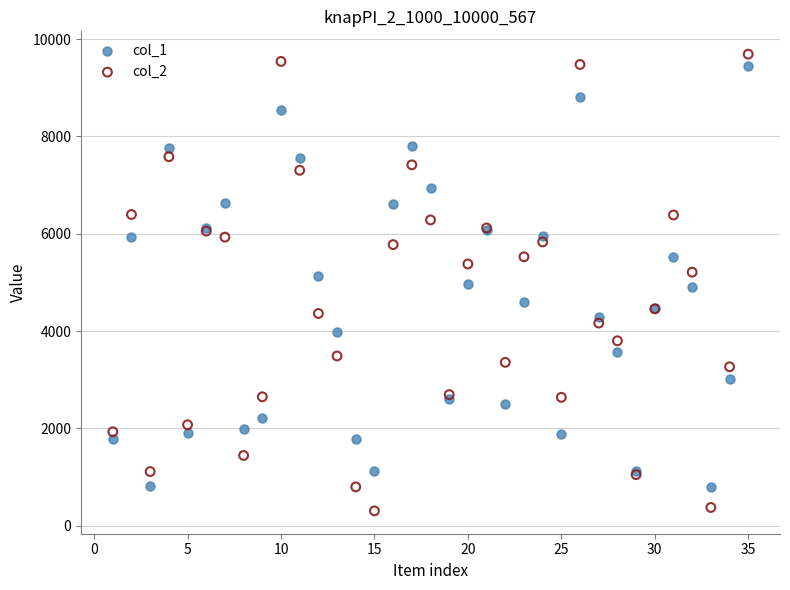

Which series contains the highest Y value?

col_2